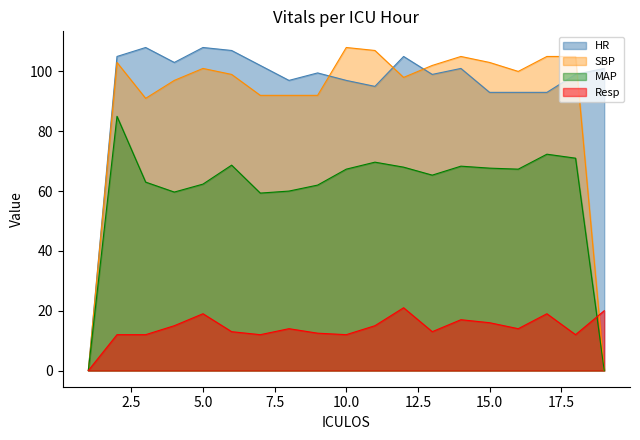

Which series has the largest total across all categories?

HR